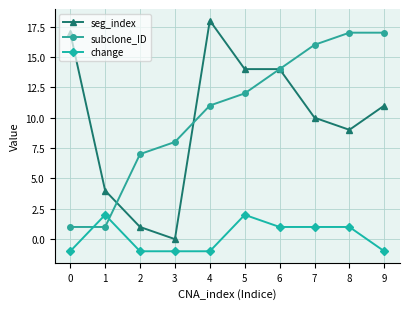

Is it true that seg_index equals 18 at 4?

True